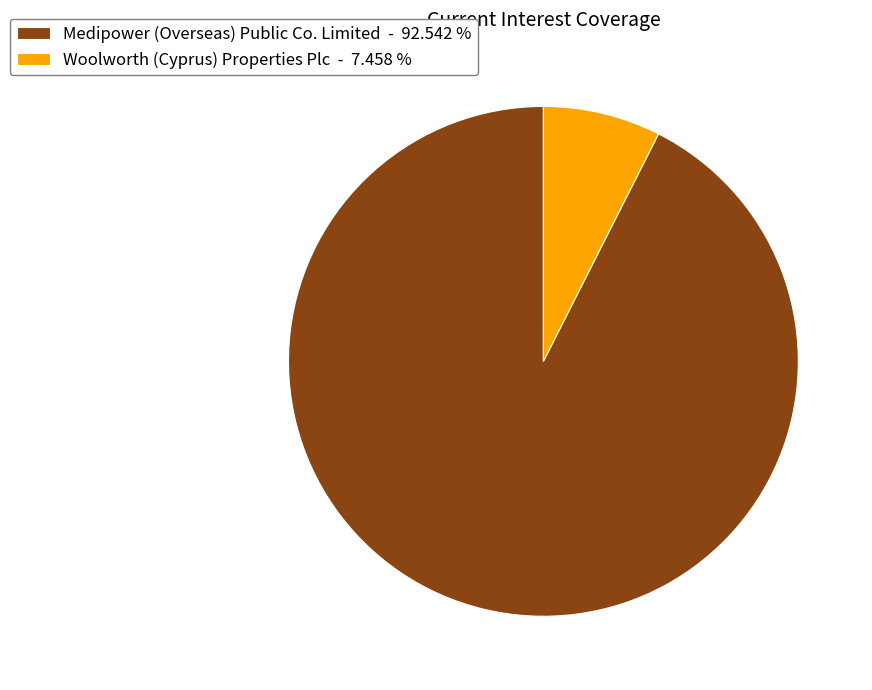

Between Woolworth (Cyprus) Properties Plc - 7.458 % and Medipower (Overseas) Public Co. Limited - 92.542 %, which is larger?

Medipower (Overseas) Public Co. Limited - 92.542 %